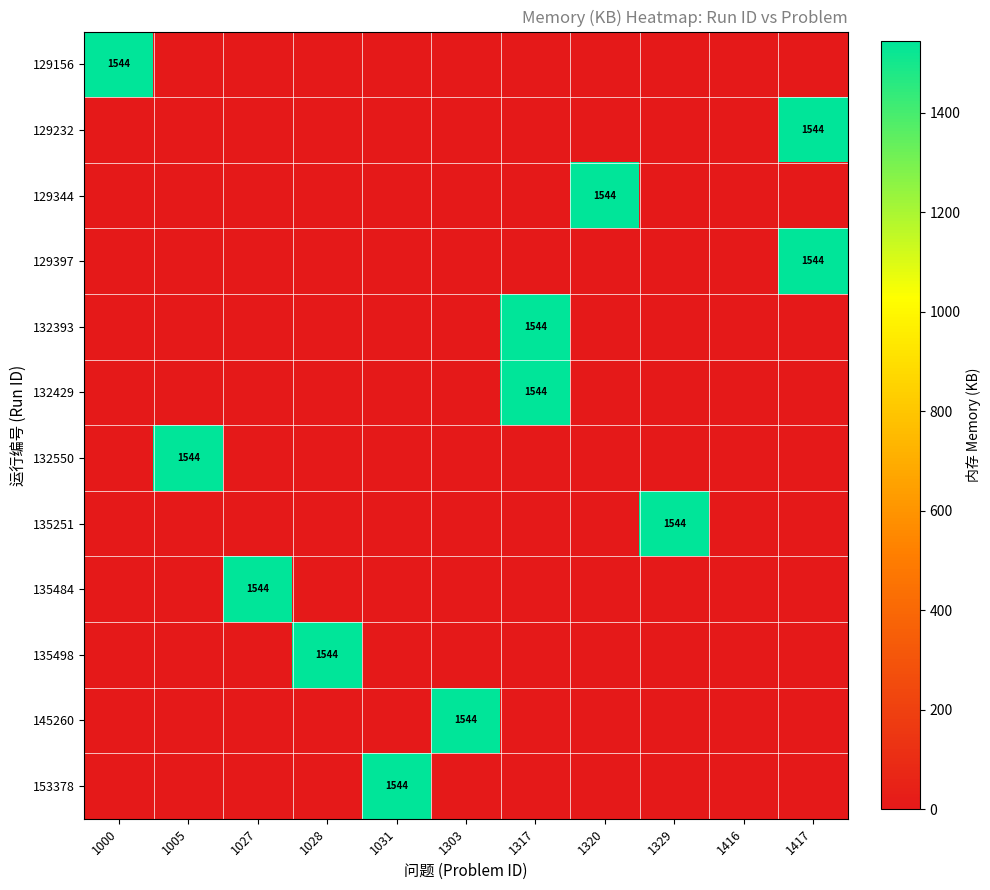

Between 1005 and 1417, which series saw the biggest shift?

129232